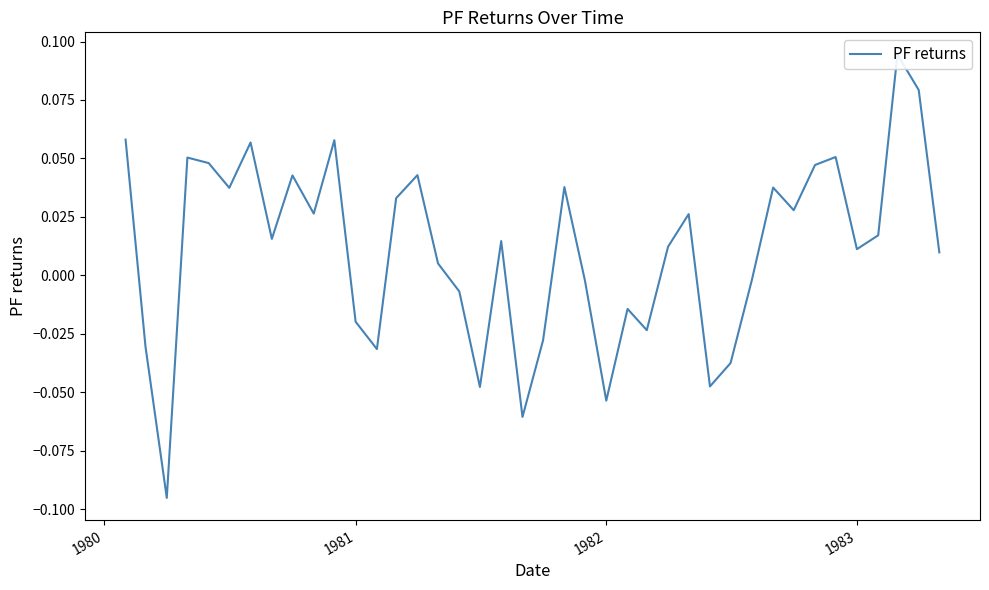

Reading left to right, what are all the values shown in this chart?

0.1	-0.0	-0.1	0.1	0.0	0.0	0.1	0.0	0.0	0.0	0.1	-0.0	-0.0	0.0	0.0	0.0	-0.0	-0.0	0.0	-0.1	-0.0	0.0	-0.0	-0.1	-0.0	-0.0	0.0	0.0	-0.0	-0.0	-0.0	0.0	0.0	0.0	0.1	0.0	0.0	0.1	0.1	0.0